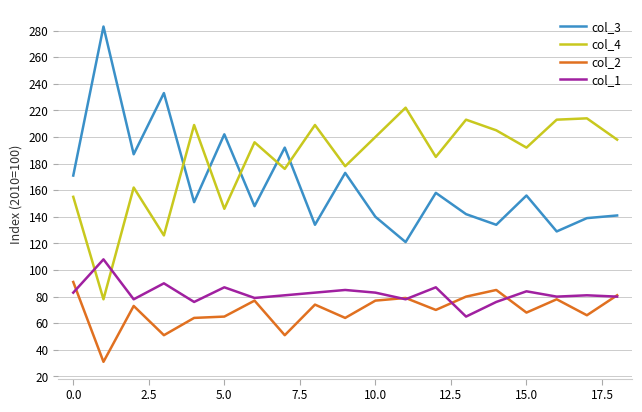

True or false: col_2 has more than 1 points higher than both neighbors.

True